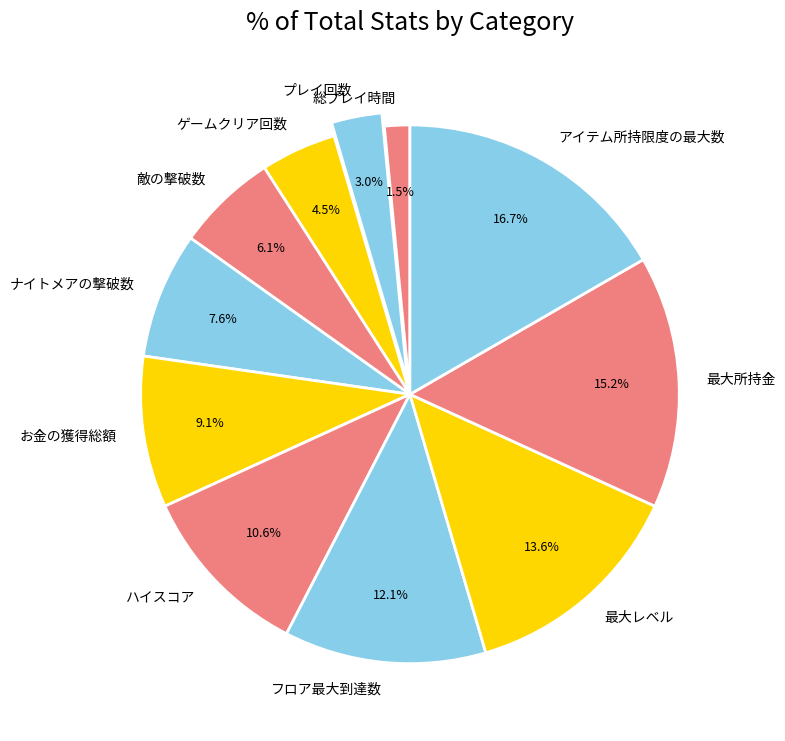

To the nearest percent, what percentage of the pie is 敵の撃破数?

6%